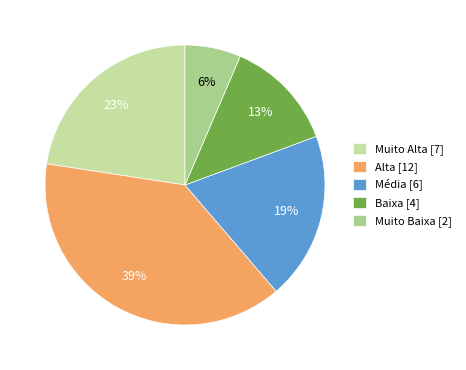

Rank the categories by value from lowest to highest.

Muito Baixa, Baixa, Média, Muito Alta, Alta